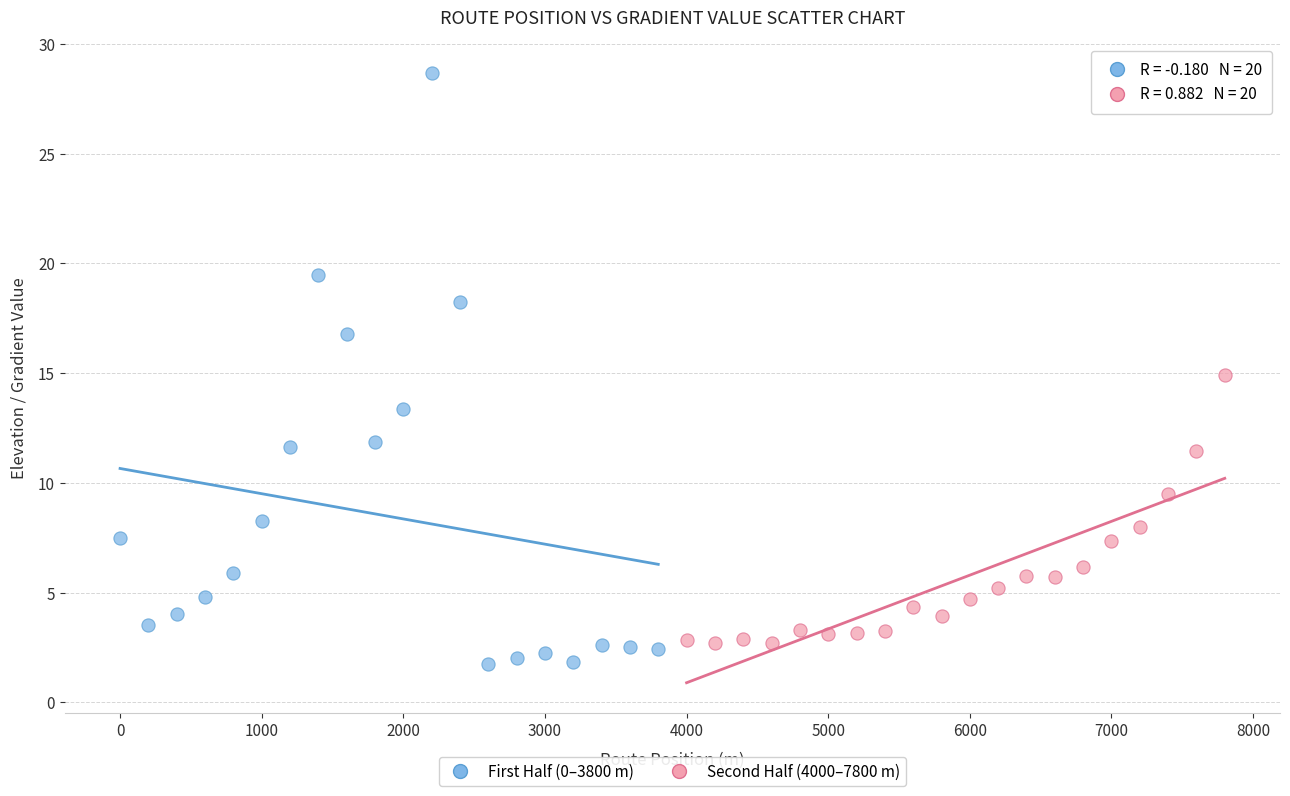

Which series has the widest spread of Y values?

First Half (0–3800 m)